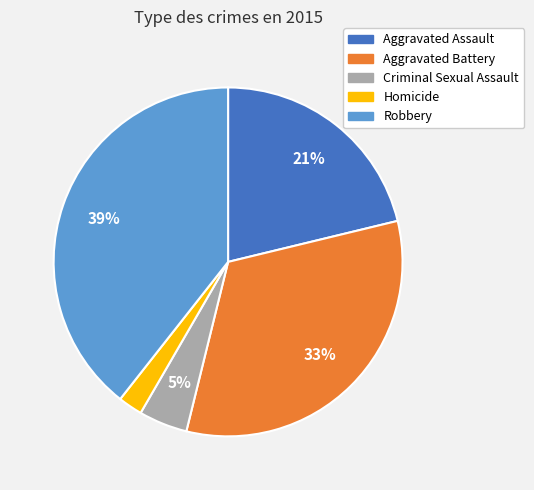

To the nearest percent, what is the average slice percentage?

20%